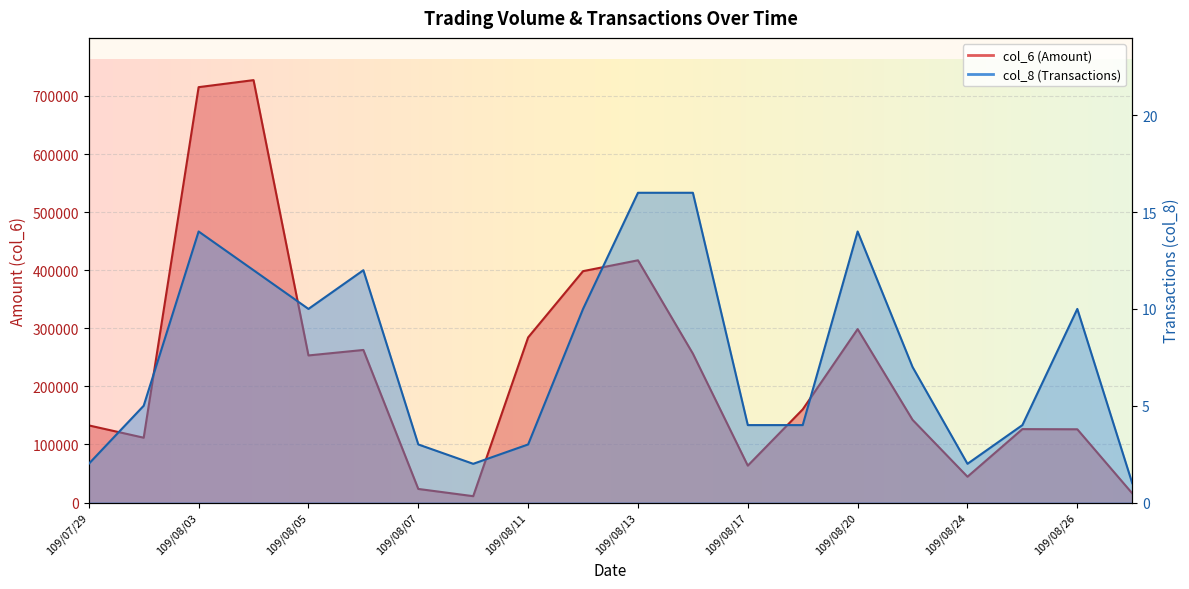

At which category is the sum across all series the highest?

109/08/04